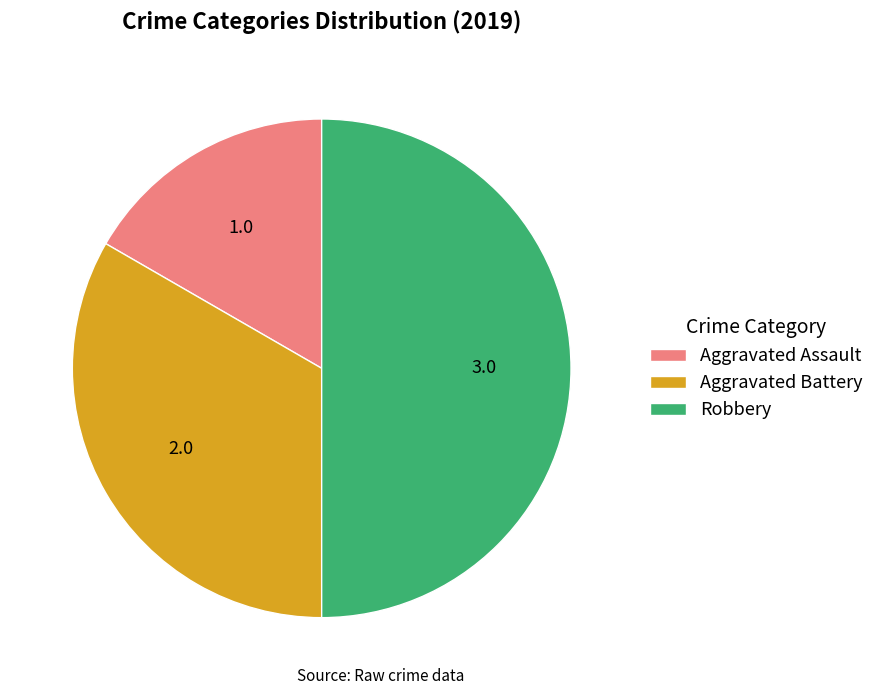

Which category has the biggest portion of the pie?

Robbery